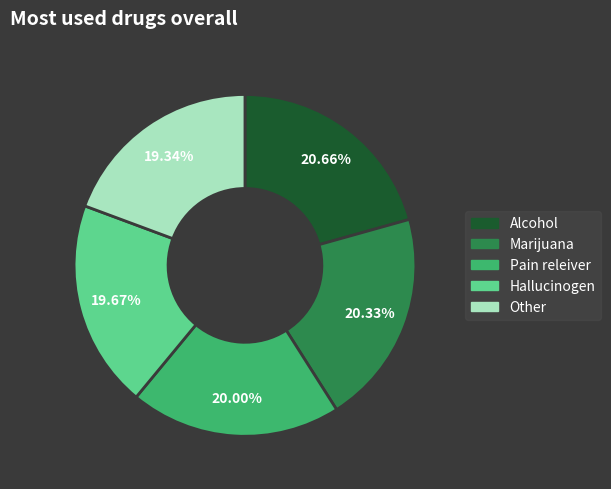

Is there any slice that represents more than half of the pie?

No